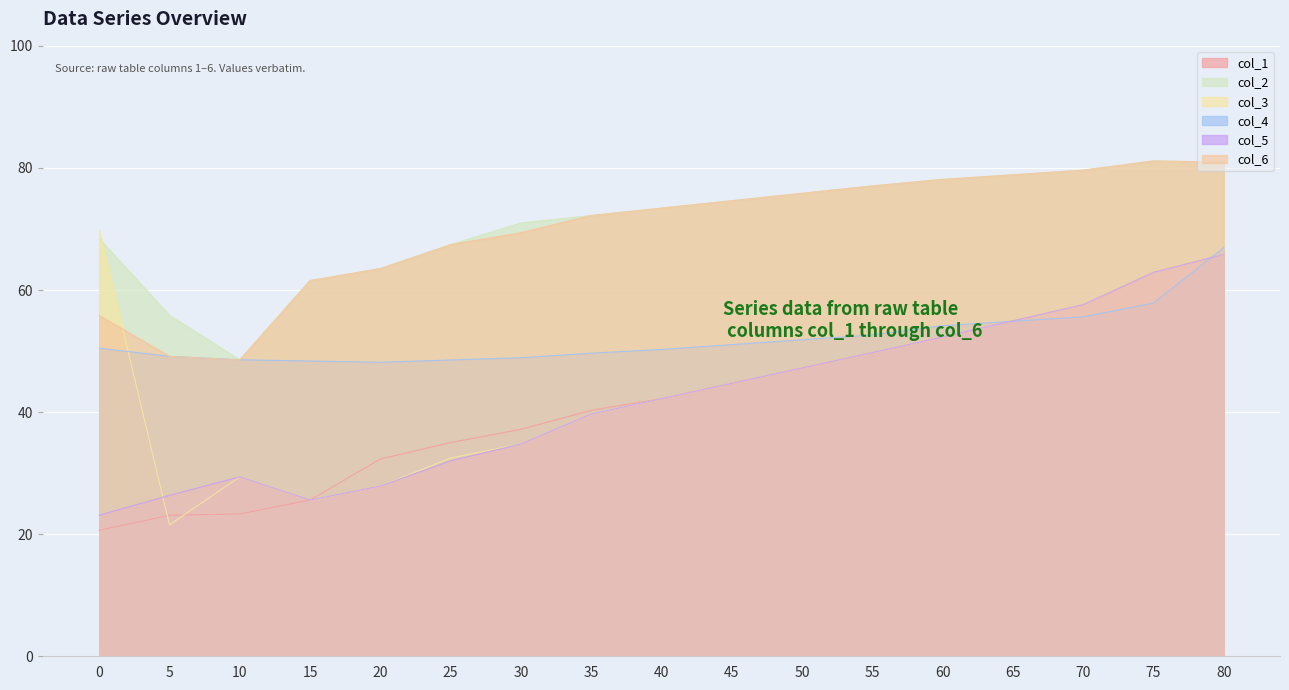

Is it true that col_6 equals 114.2 at 20?

False